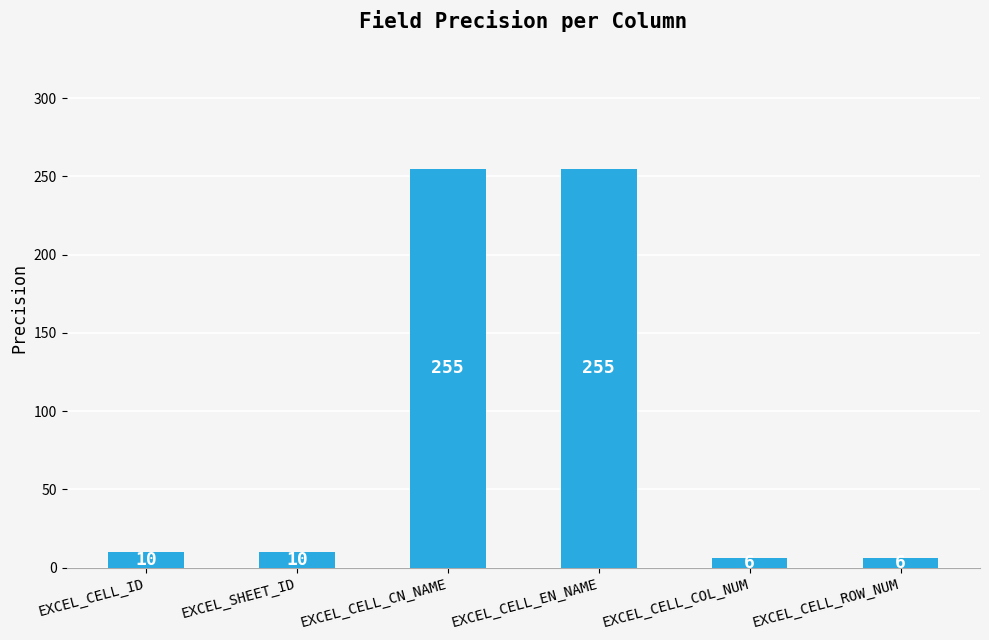

How many data points does each series have?

6